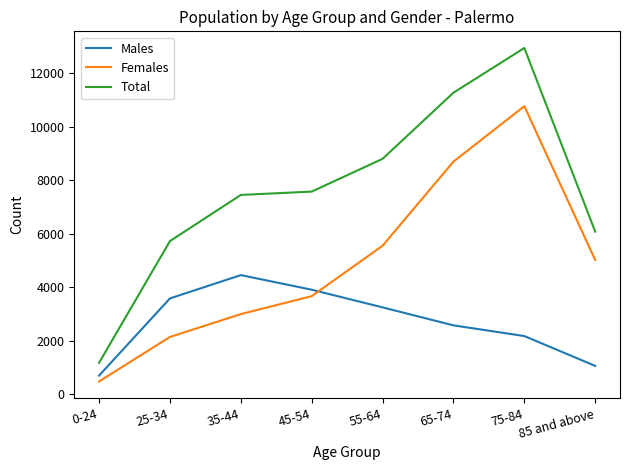

What is the maximum value for Males?

4454